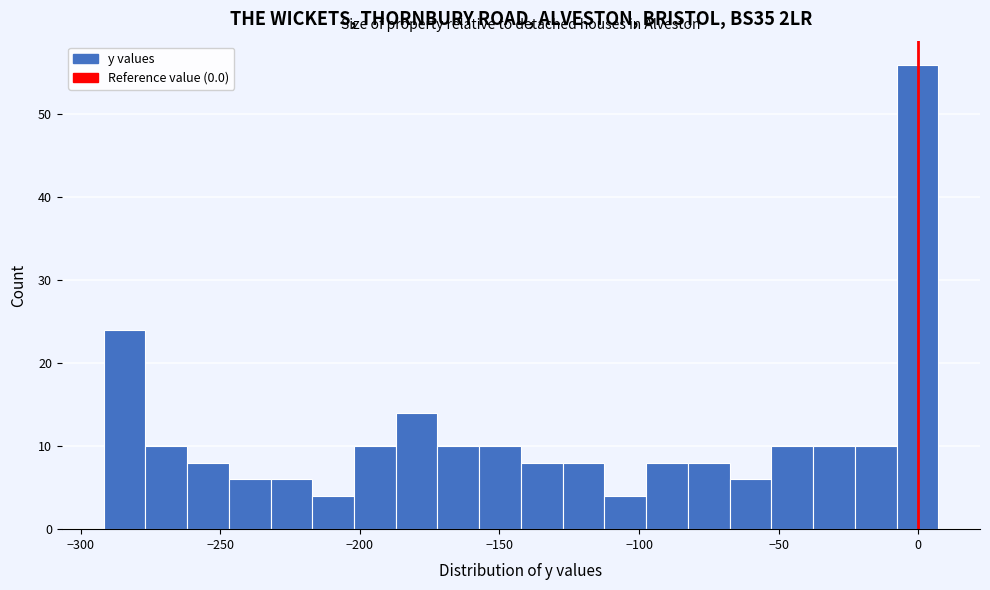

Read against the x-axis, roughly where is the centre of the tallest bar?

0